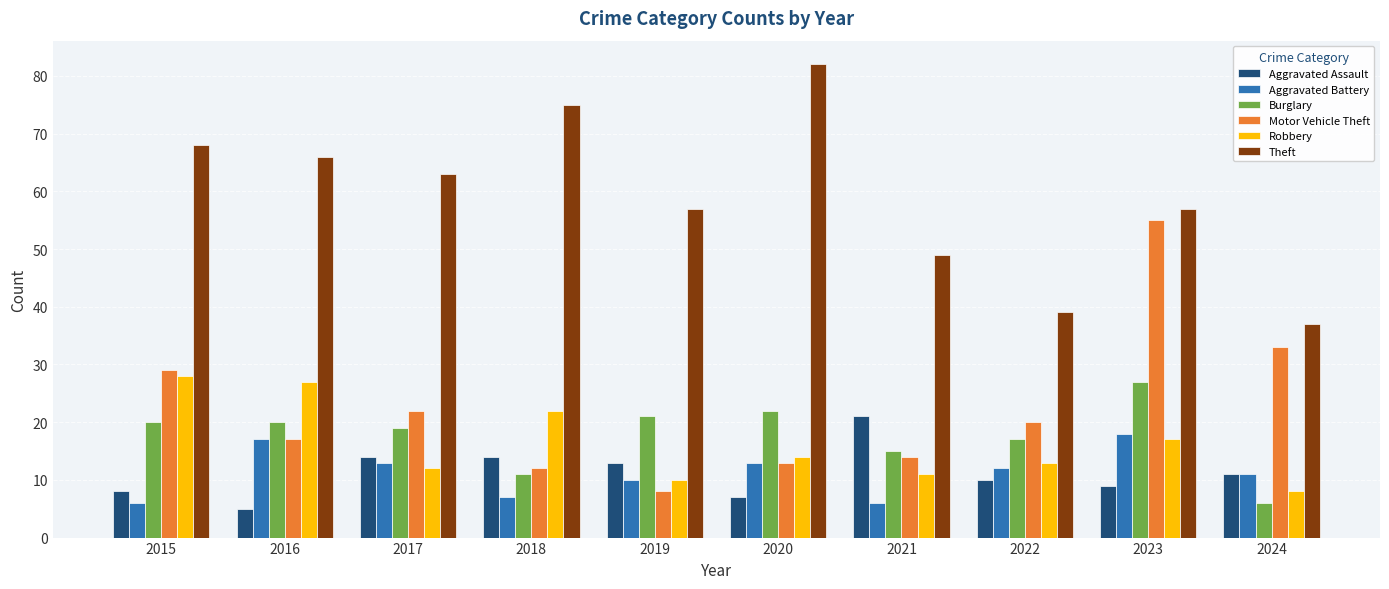

Which series changed the most between 2020 and 2022?

Theft